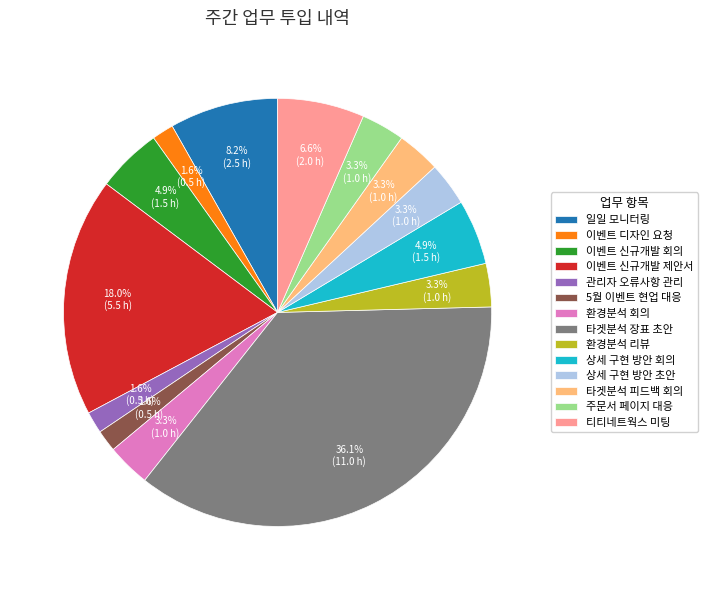

To the nearest percent, what is the difference between the largest and smallest slice percentages?

34%